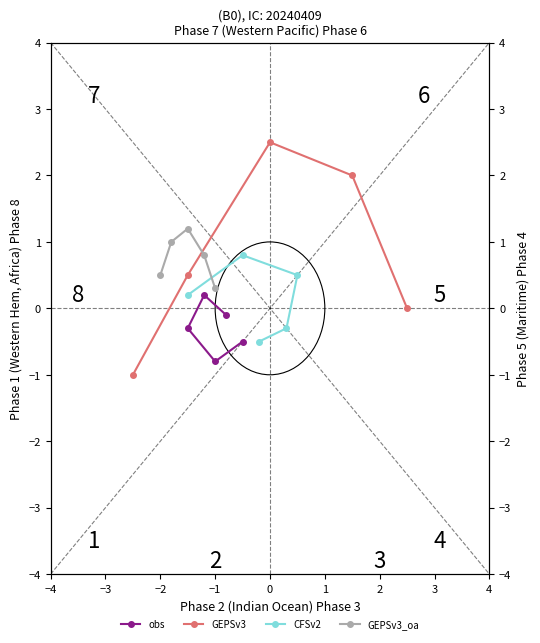

At which category is the sum across all series the highest?

−2